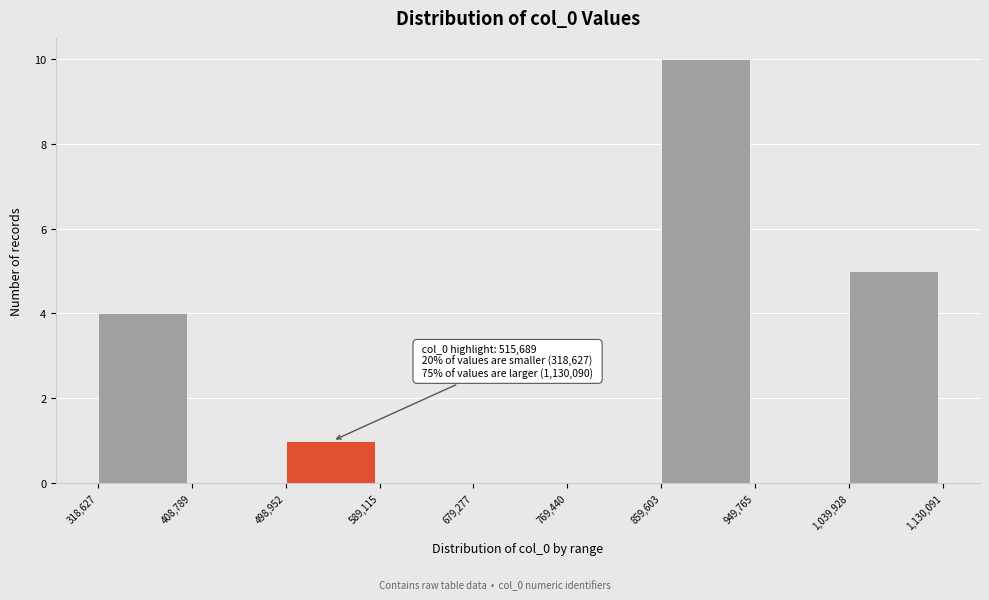

Over which range of the x-axis is the bar tallest?

859,603 to 949,765